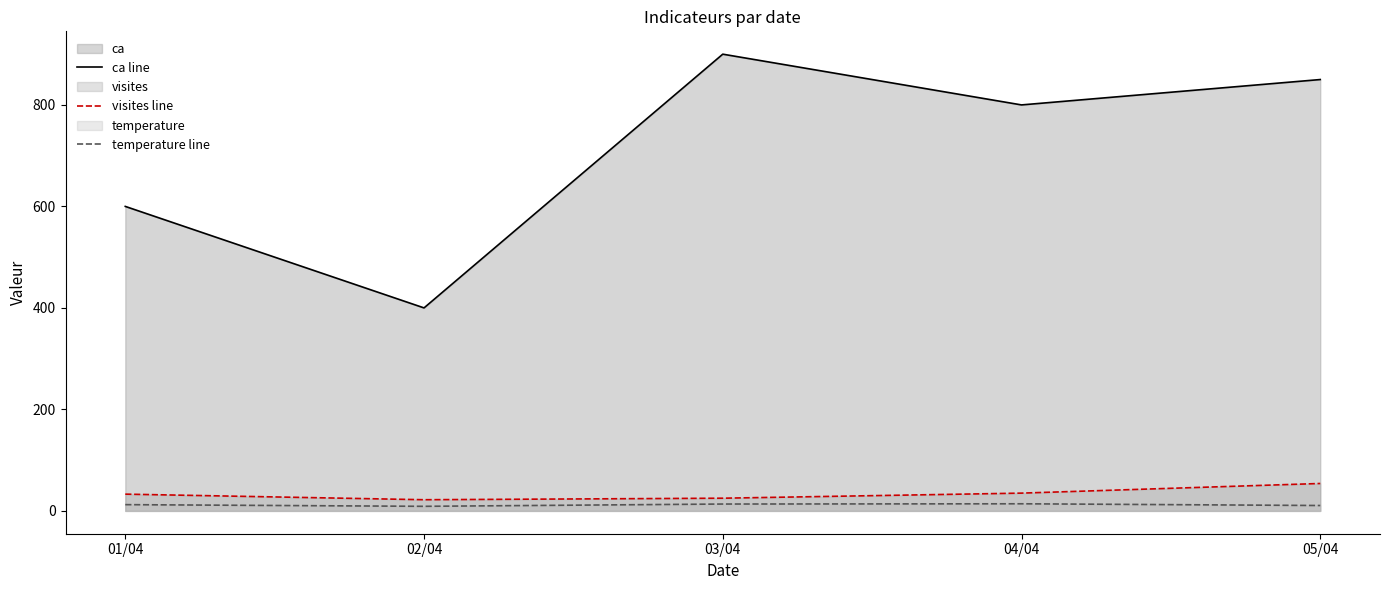

What is the sum of the ca line values at 02/04 and 04/04?

1200.0